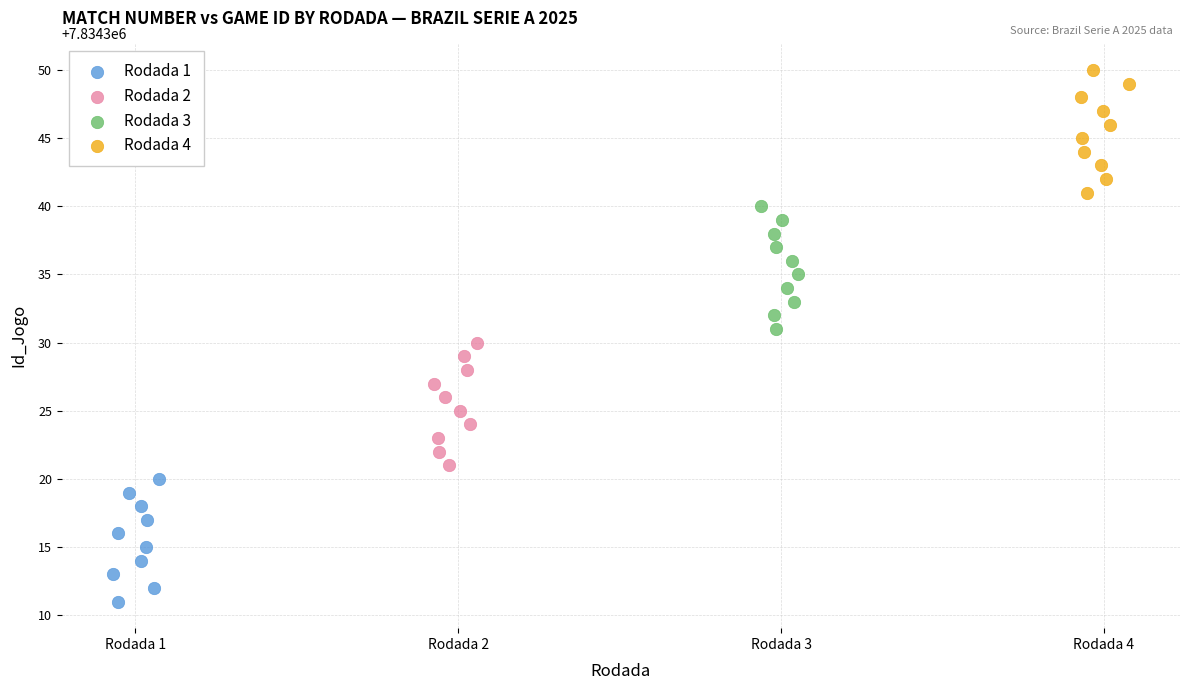

Which series reaches the maximum Y coordinate?

Rodada 4